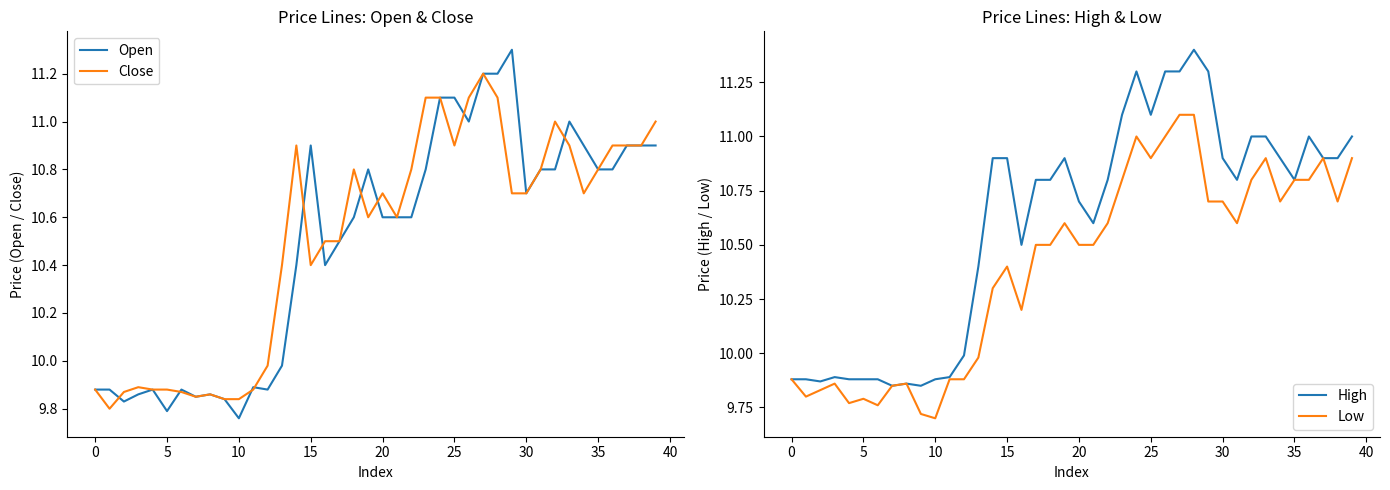

What is the value of the High point at the 8th from the left?

9.8